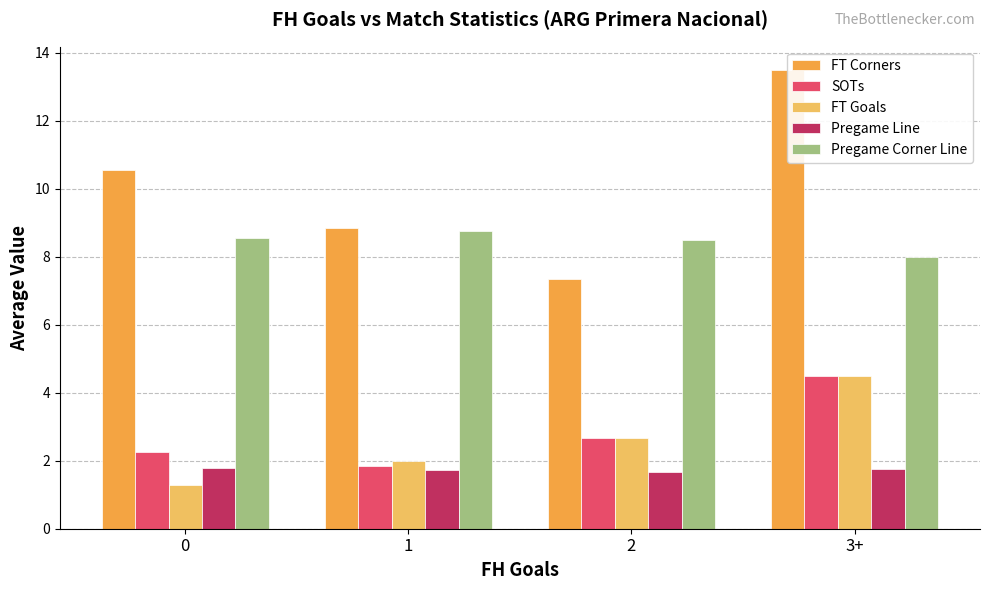

Between 0 and 3+, which series saw the biggest shift?

FT Goals